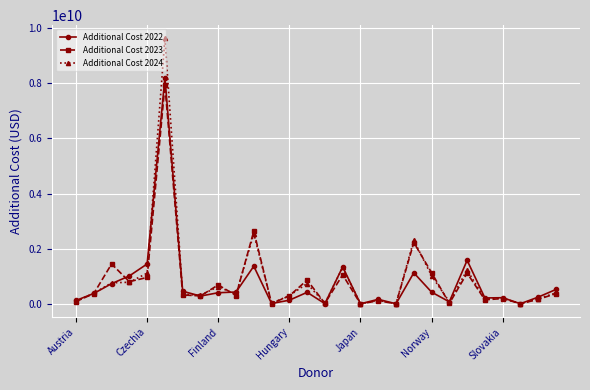

What is the greatest value displayed?

9625538107.5